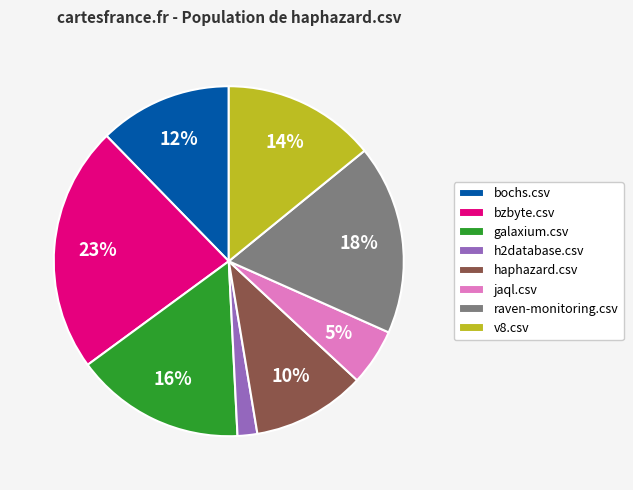

Which has a higher value, haphazard.csv or bzbyte.csv?

bzbyte.csv